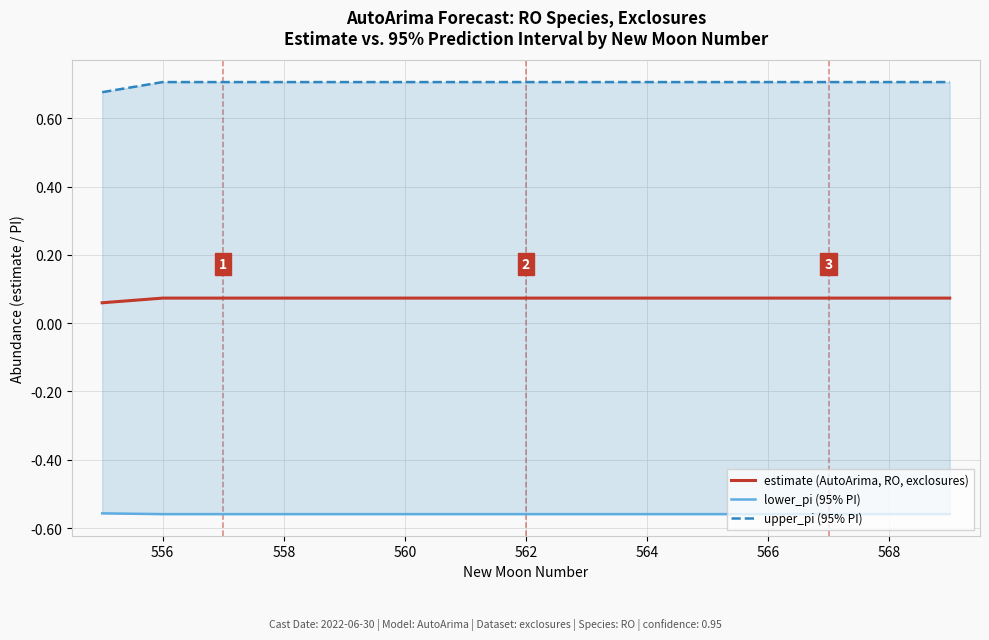

List the series in order of their overall mean, lowest first.

lower_pi (95% PI), estimate (AutoArima, RO, exclosures), upper_pi (95% PI)